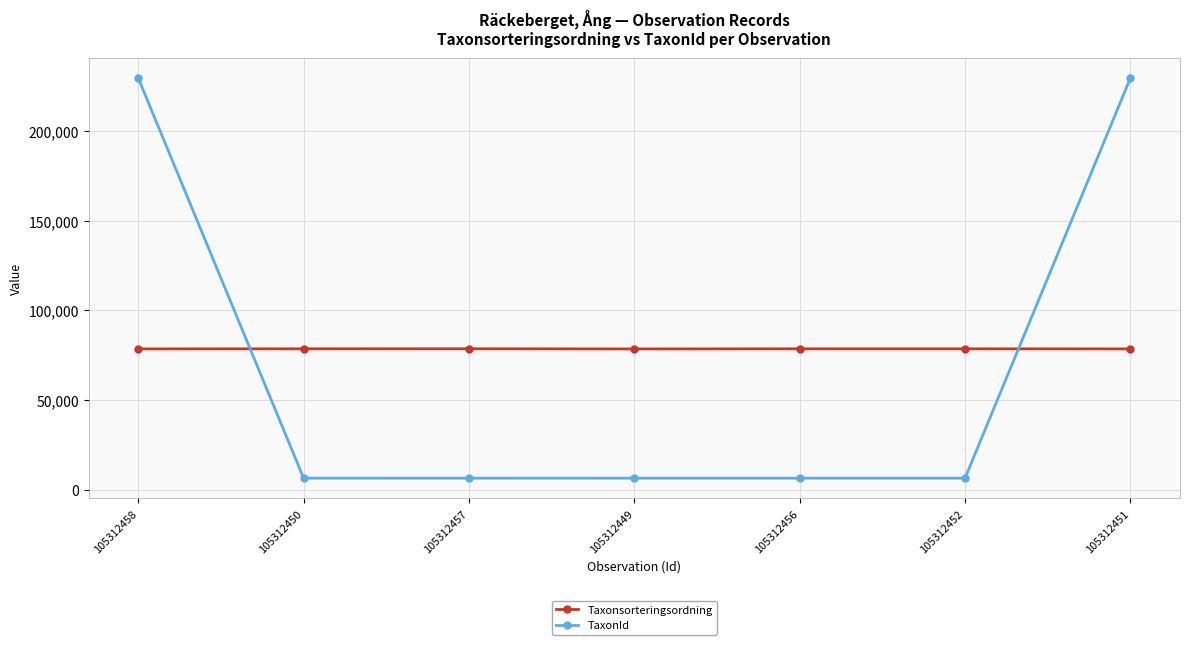

Which series has the largest total across all categories?

Taxonsorteringsordning